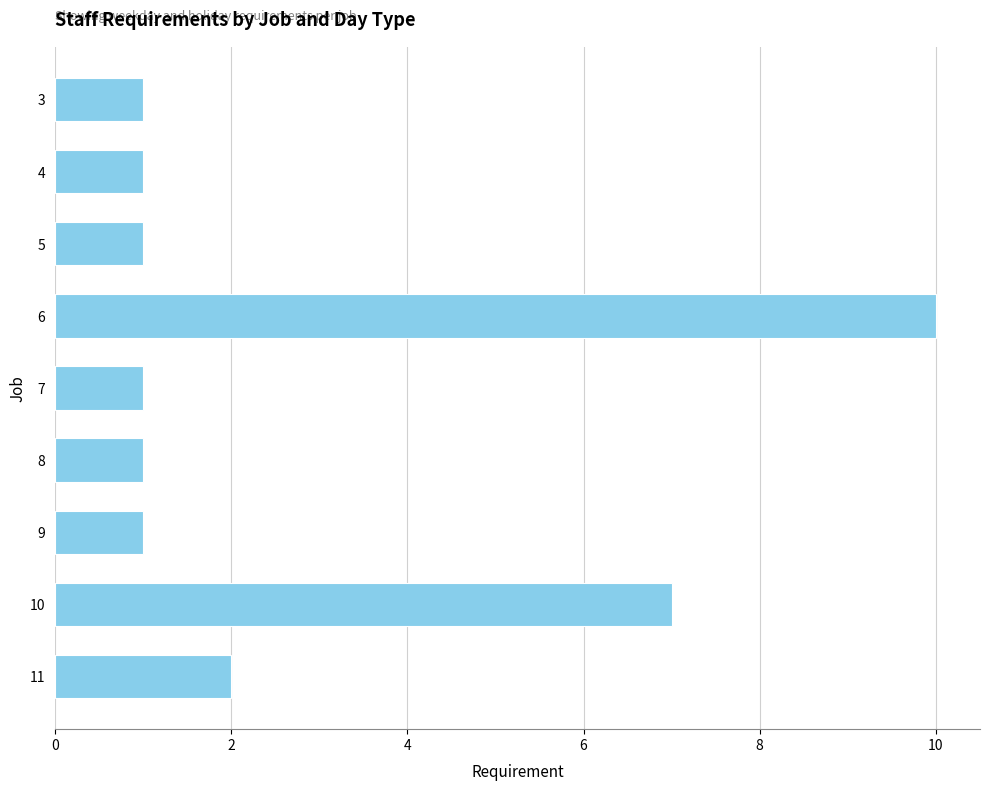

What is the change in value from 6 to 10?

-3